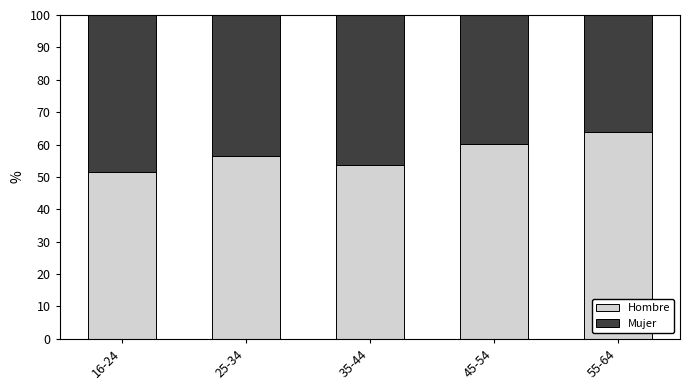

The value of Hombre at 35-44 is 27.2. True or false?

False